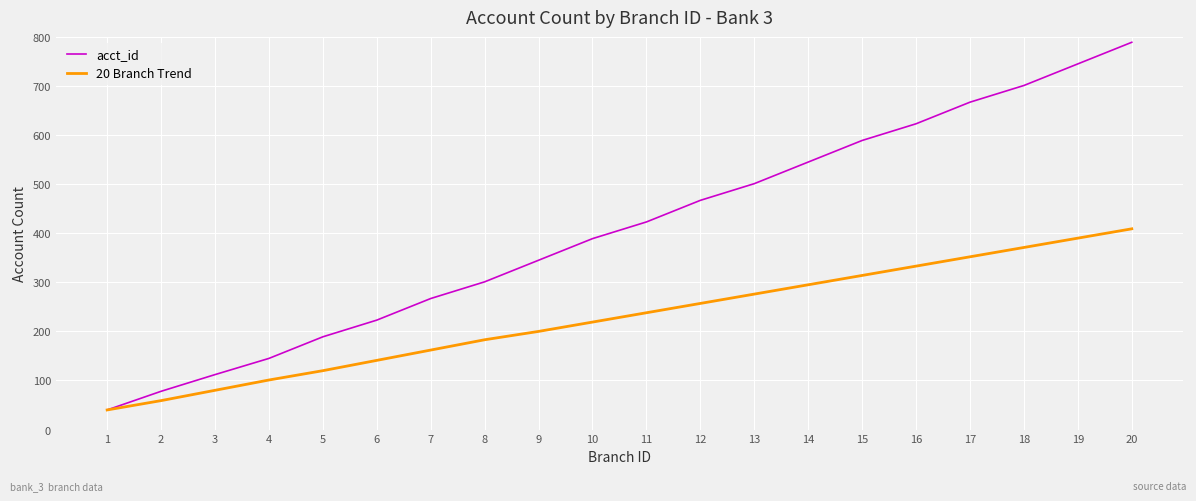

The value of acct_id at 17 is 667. True or false?

True